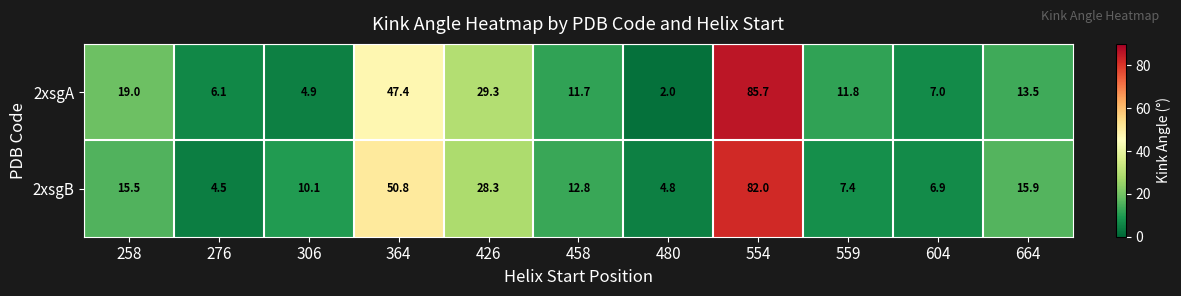

Reading left to right, transcribe all the data shown in this chart.

2xsgA: 19.0	6.1	4.9	47.4	29.3	11.7	2.0	85.7	11.8	7.0	13.5
2xsgB: 15.5	4.5	10.1	50.8	28.3	12.8	4.8	82.0	7.4	6.9	15.9